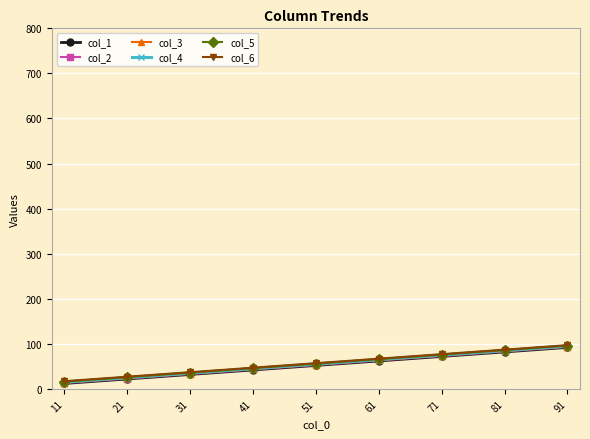

Does the chart have visible grid lines?

Yes